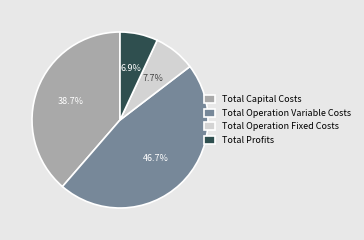

To the nearest percent, what is the difference between the largest and smallest slice percentages?

40%